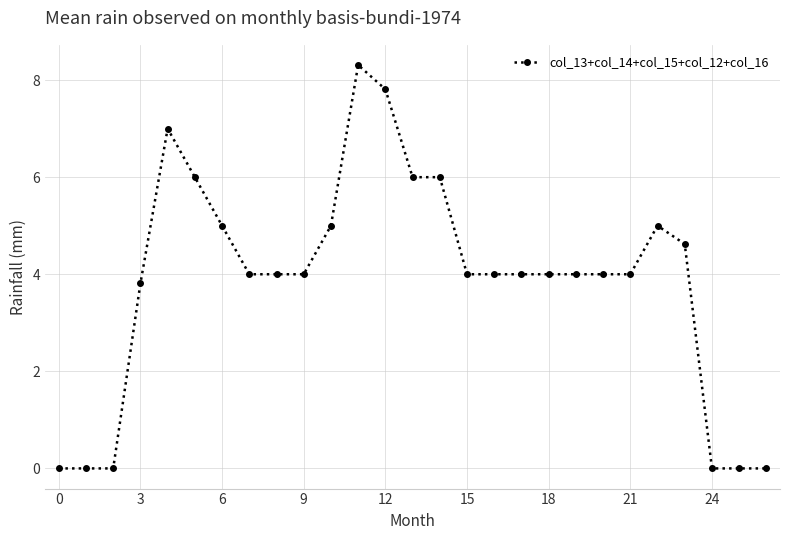

How many lines are shown in the chart?

1